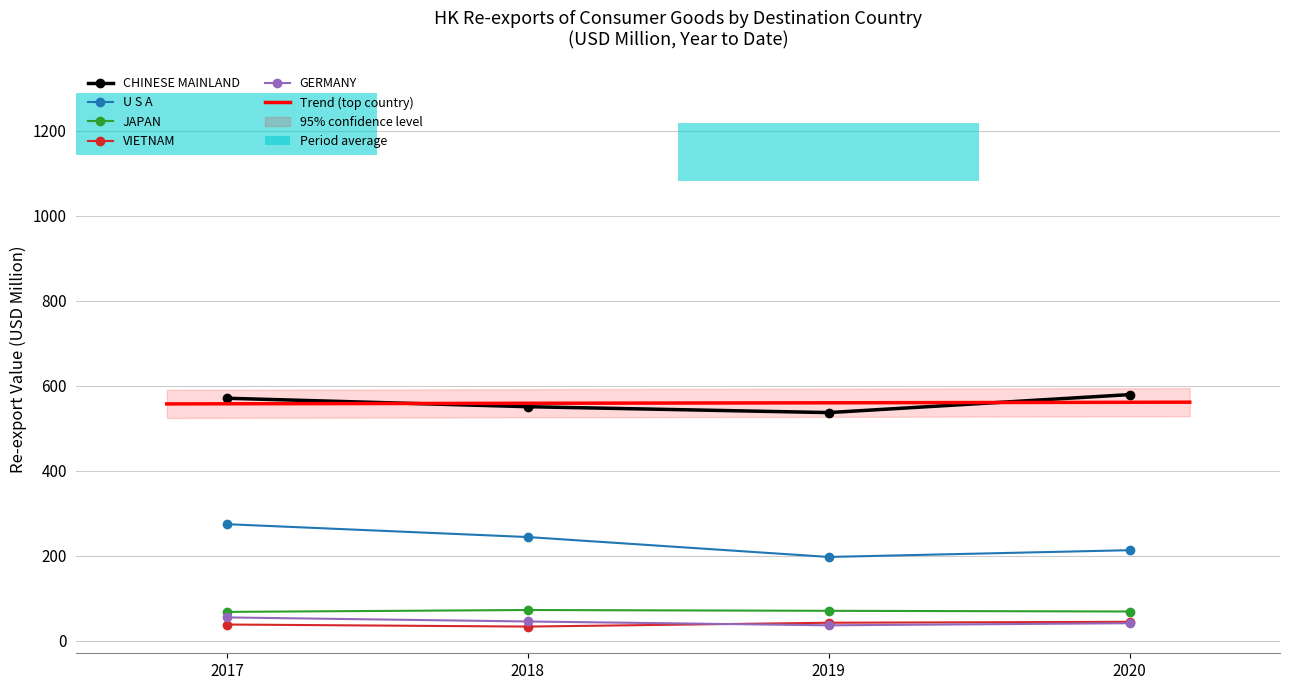

The CHINESE MAINLAND series shows 578.7 at 2020. True or false?

True